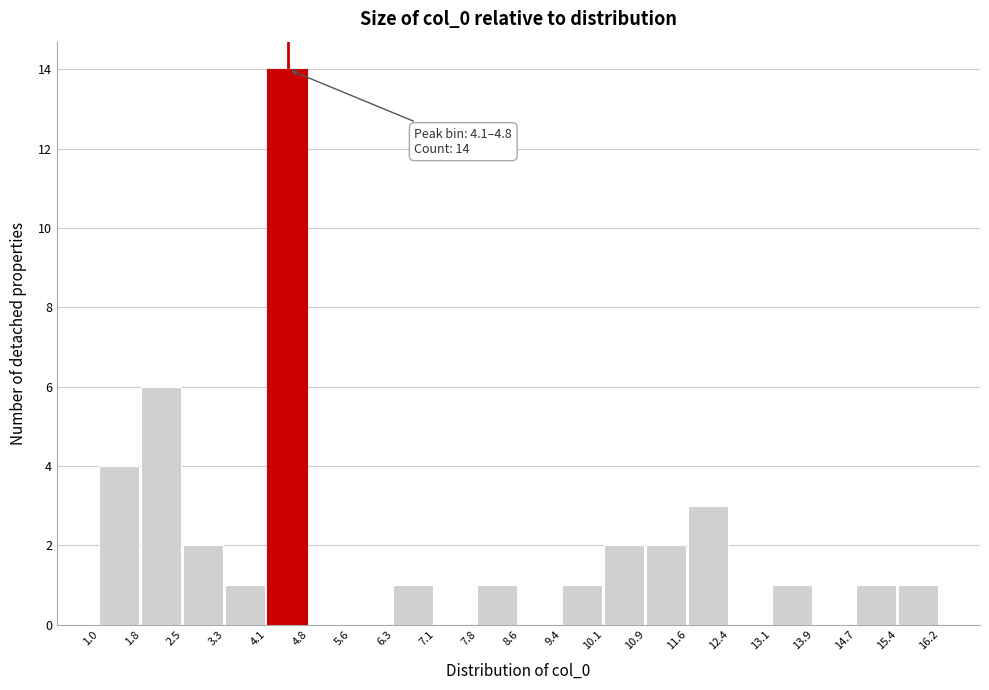

Which range on the x-axis has the tallest bar?

4.1 to 4.8